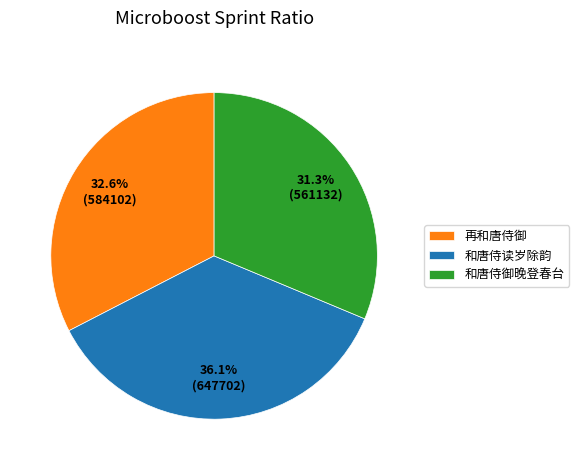

How many segments does this pie chart have?

3